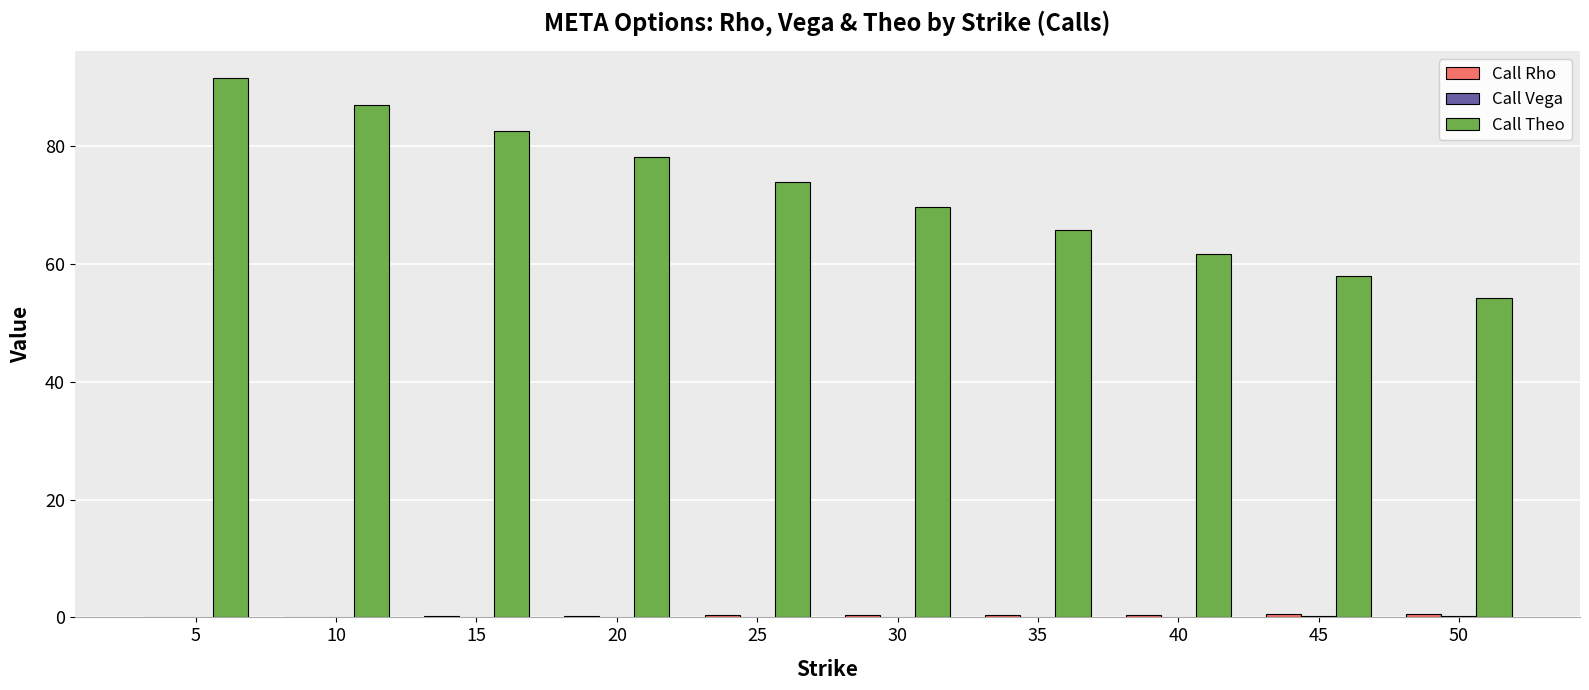

What is the sum of all Call Theo values?

723.0